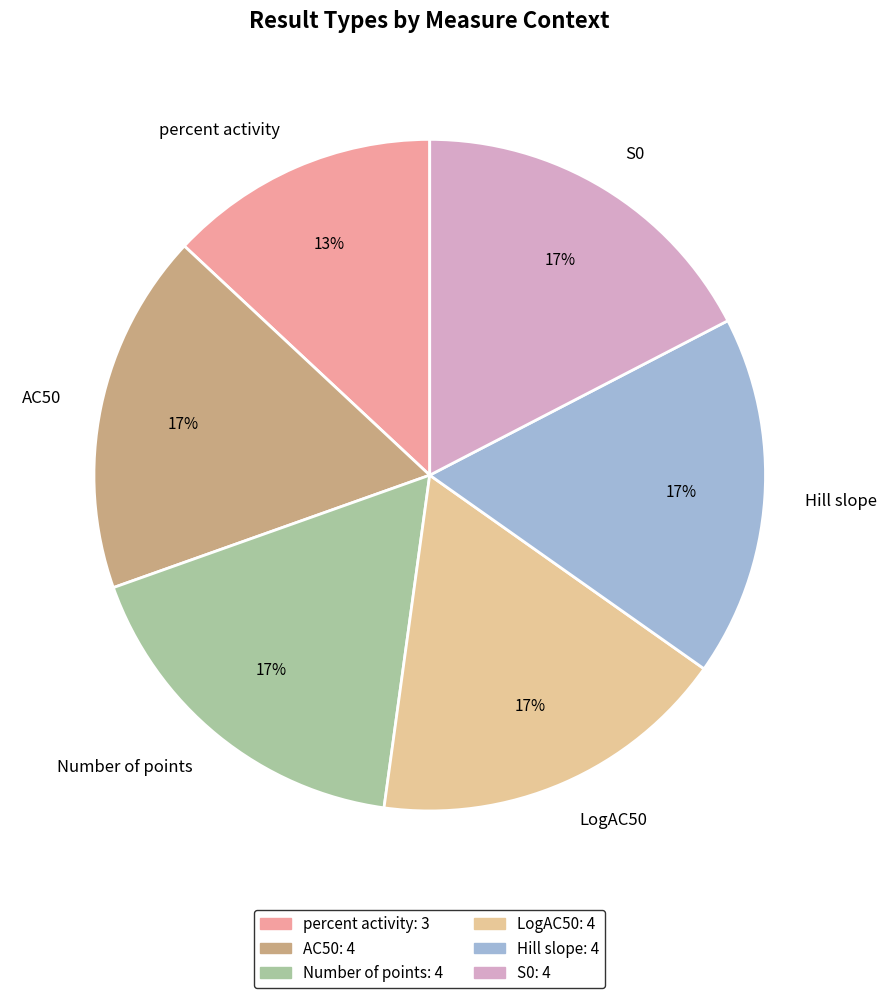

Is the sum of percent activity and Hill slope greater than half?

No